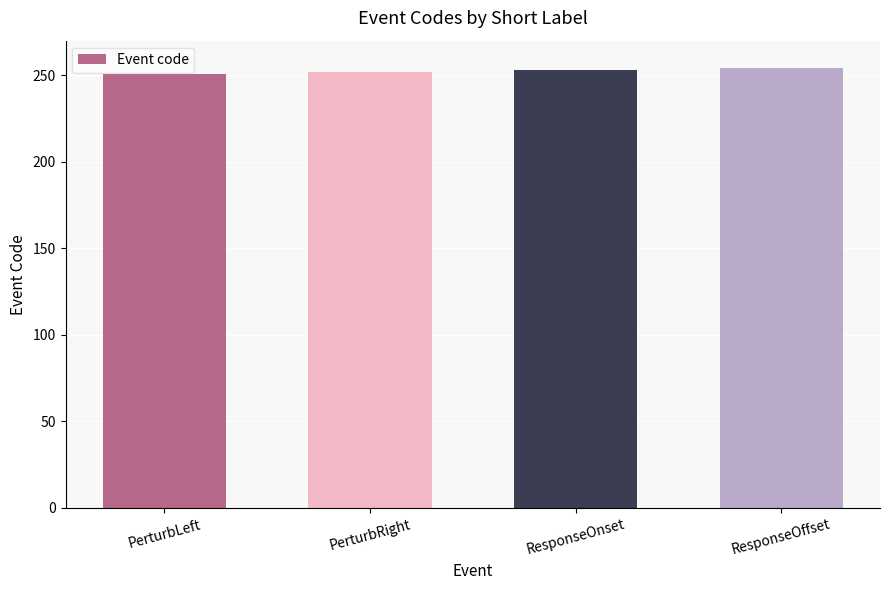

What is the label of the 1st bar from the right?

ResponseOffset